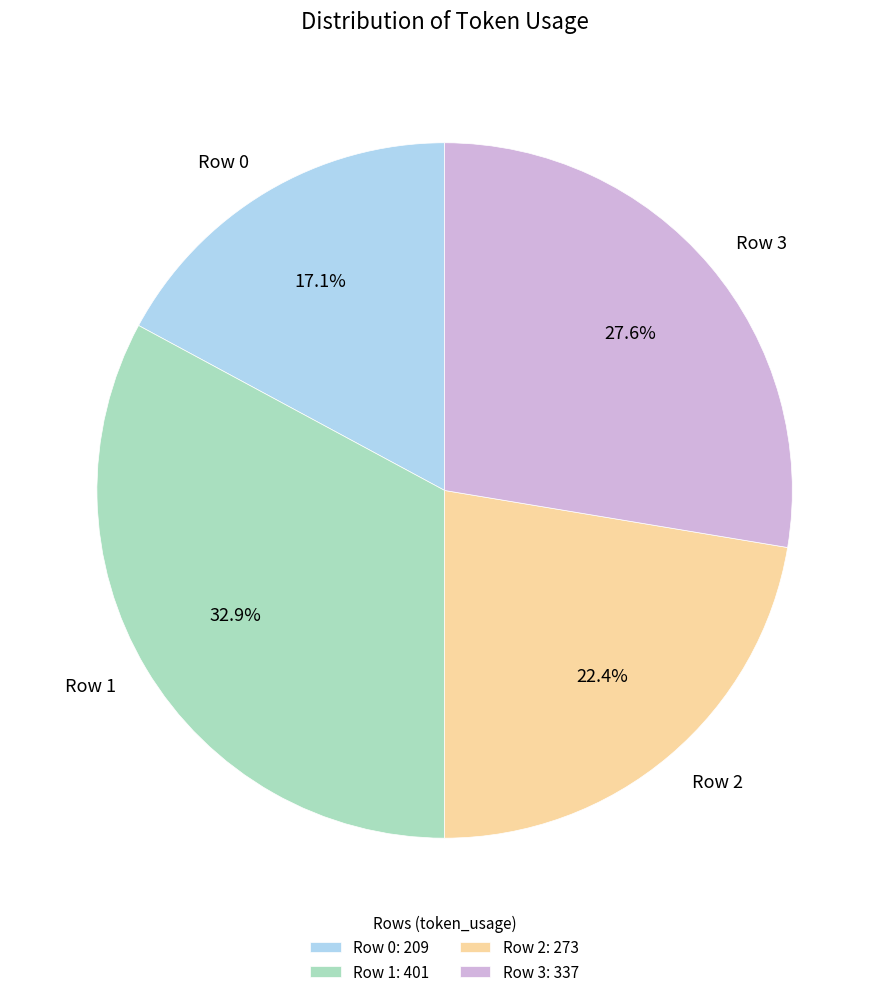

Is it true that Row 2 is 32% of the pie?

False